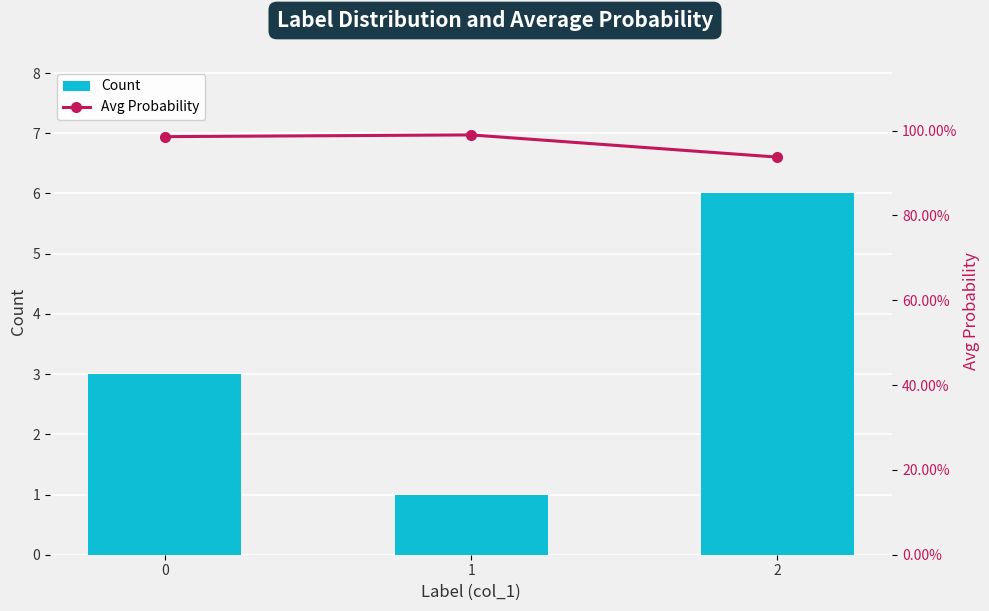

What is the sum of the Avg Probability values at 1 and 2?

1.9